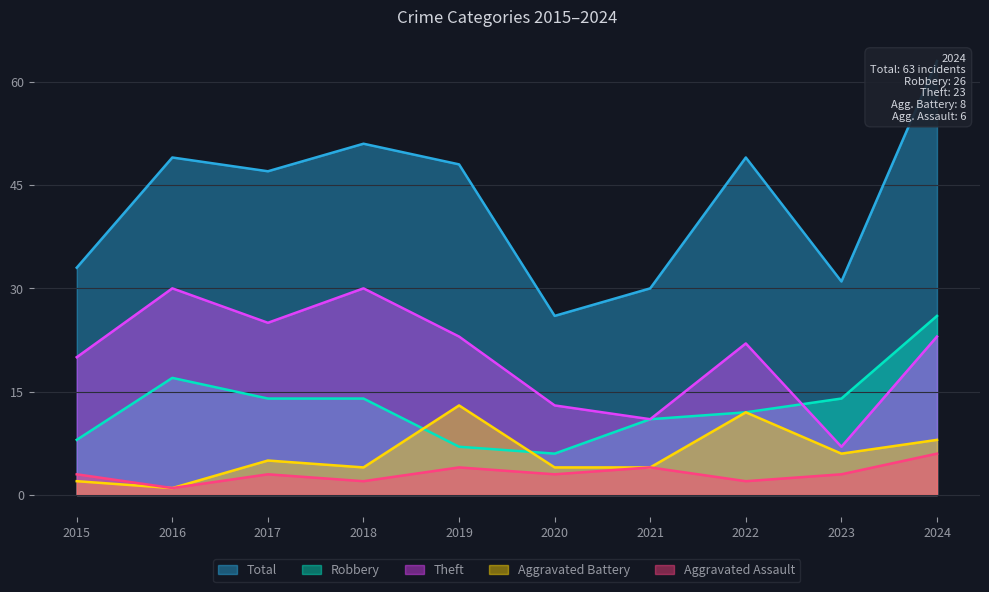

What is the sum of all Aggravated Assault values?

31